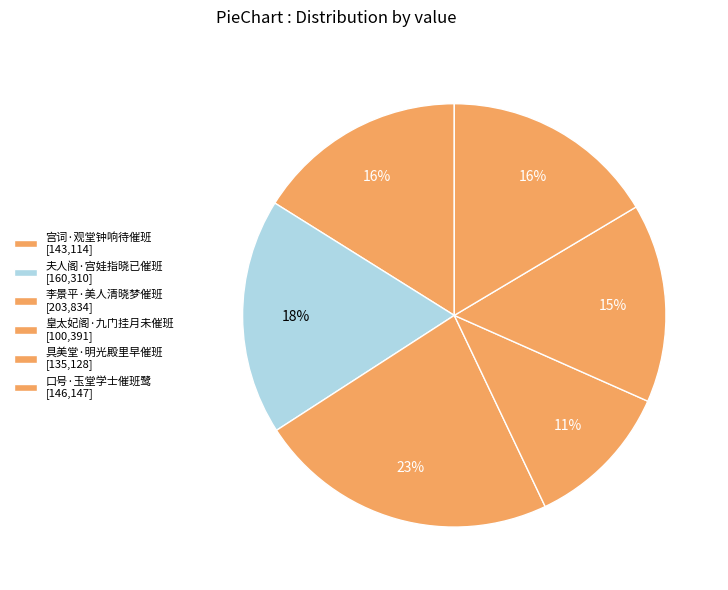

How many slices are in this pie chart?

6